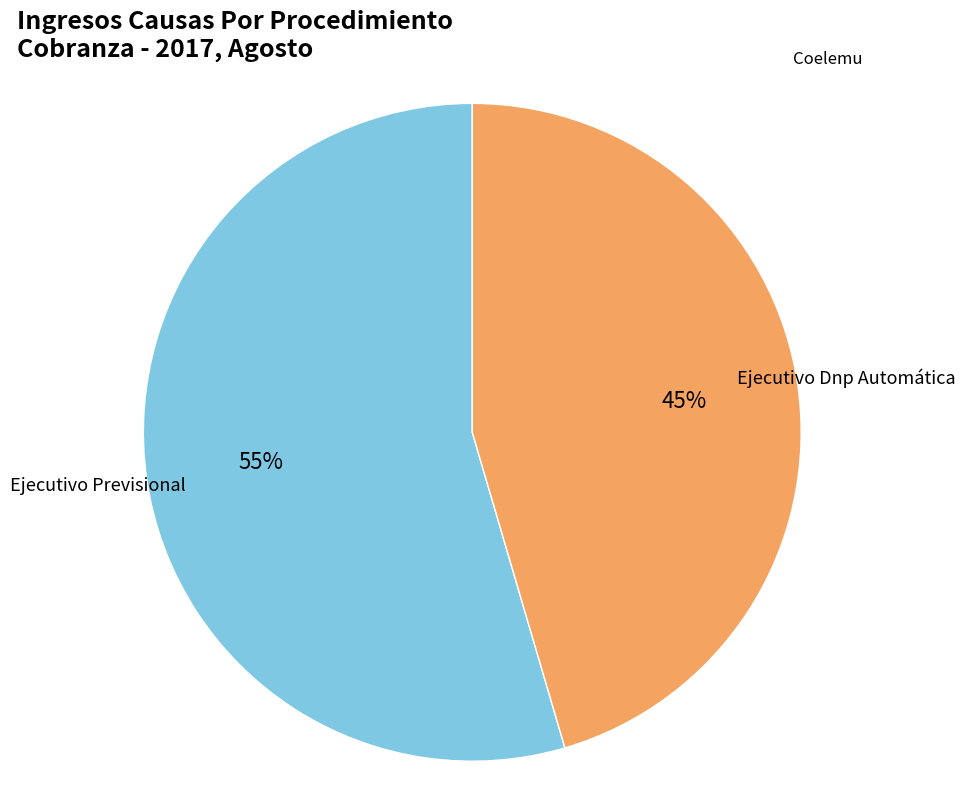

Count the number of slices in the pie.

2